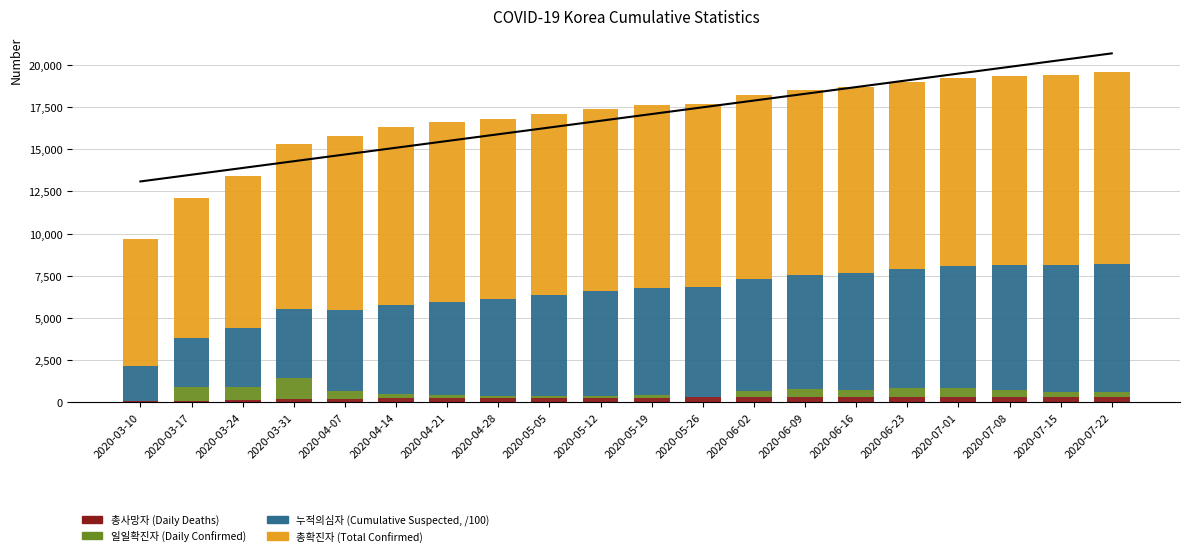

At how many categories does at least one series exceed 7437?

20